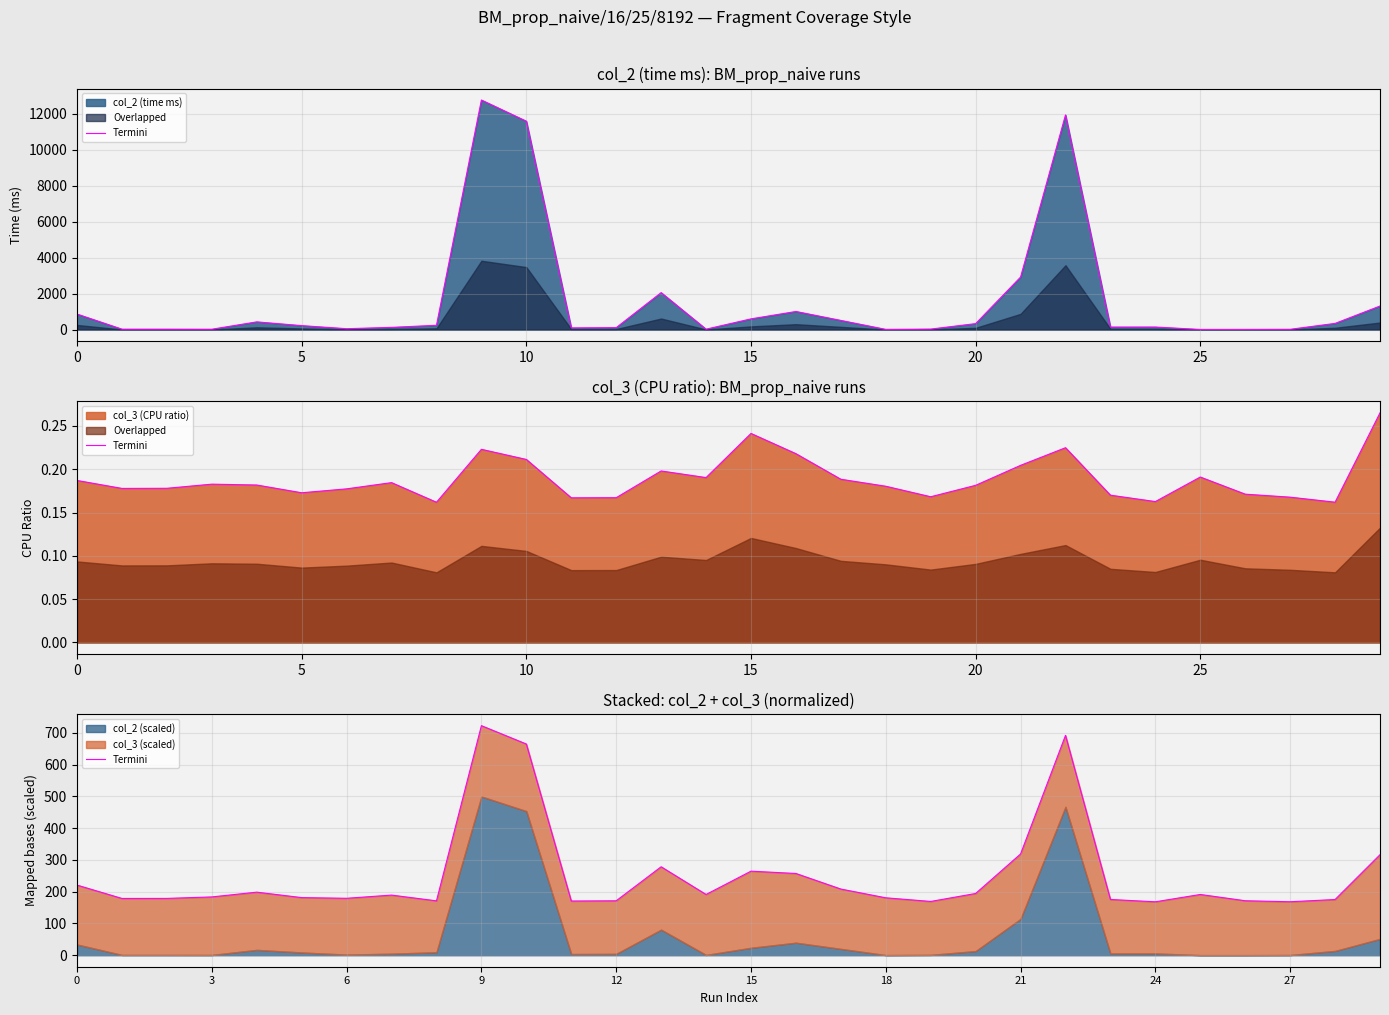

How many points are higher than both their immediate neighbors (excluding endpoints)?

7